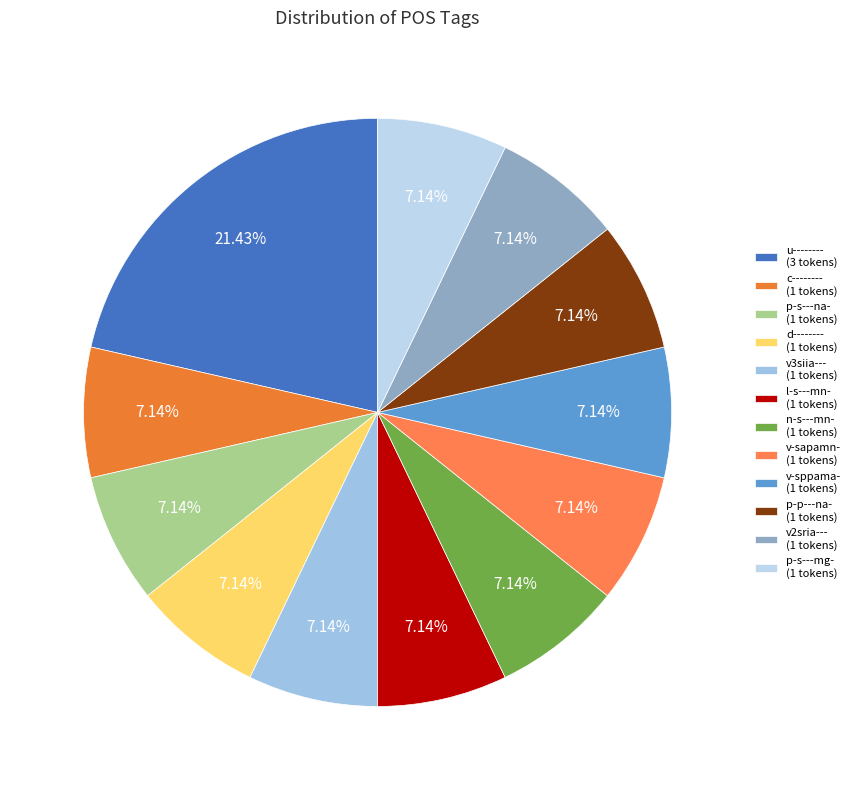

How many segments does this pie chart have?

12